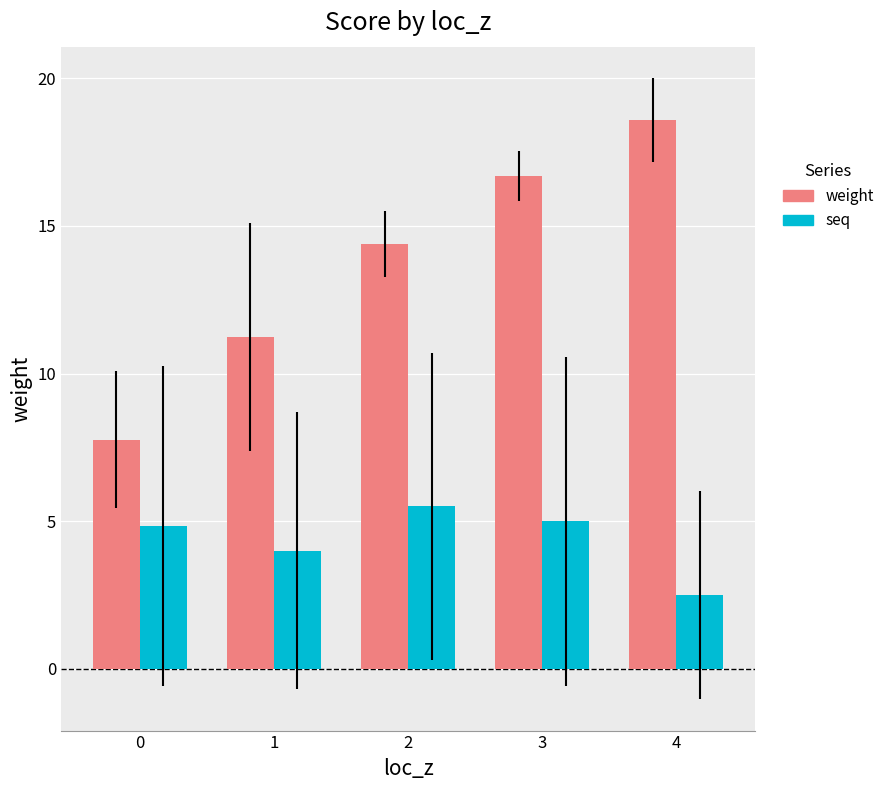

Reading left to right, transcribe all the data shown in this chart.

weight: 7.8	11.2	14.4	16.7	18.6
seq: 4.8	4.0	5.5	5.0	2.5